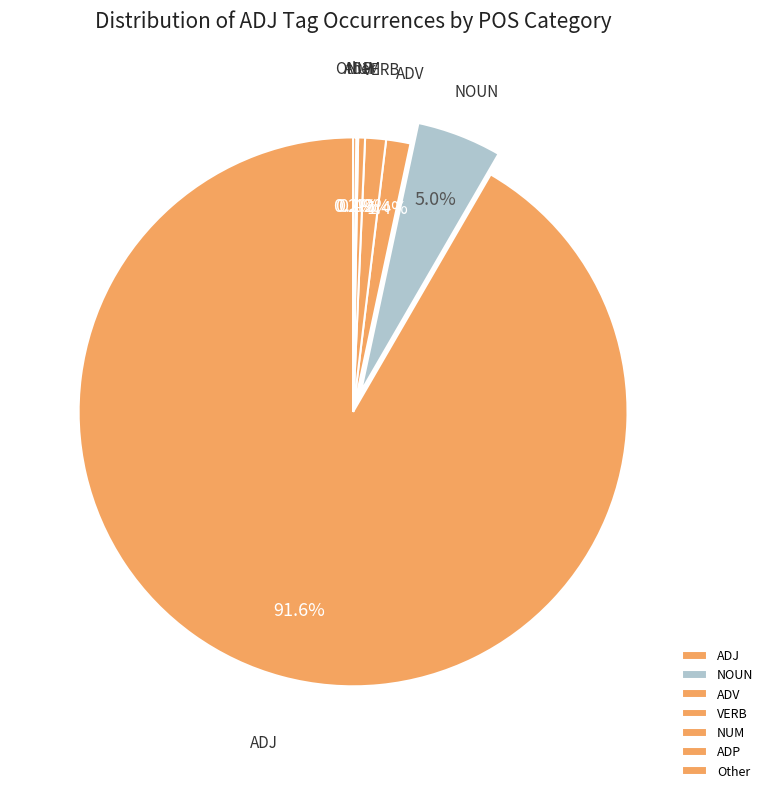

Is it true that NUM is 12% of the pie?

False